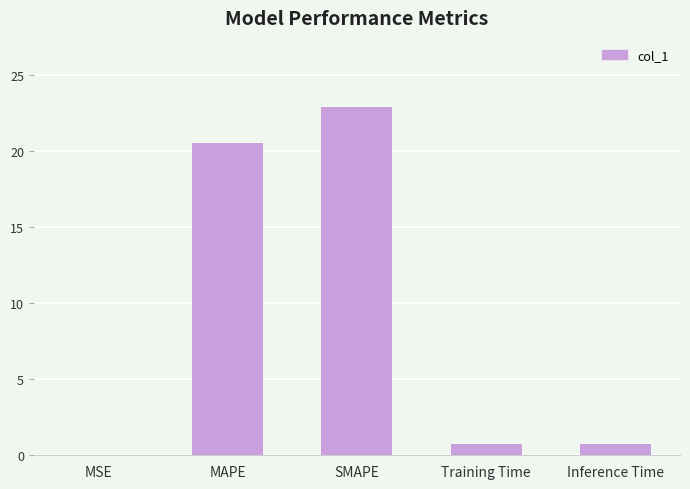

How many categories are shown in the chart?

5